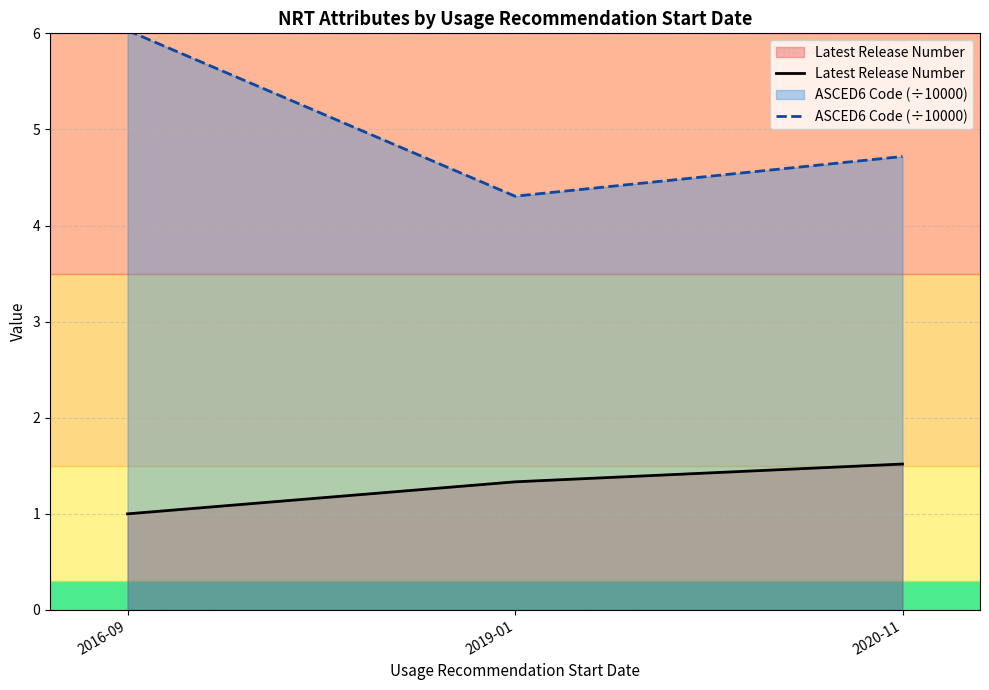

The Latest Release Number series shows 2.2 at 2020-11. True or false?

False